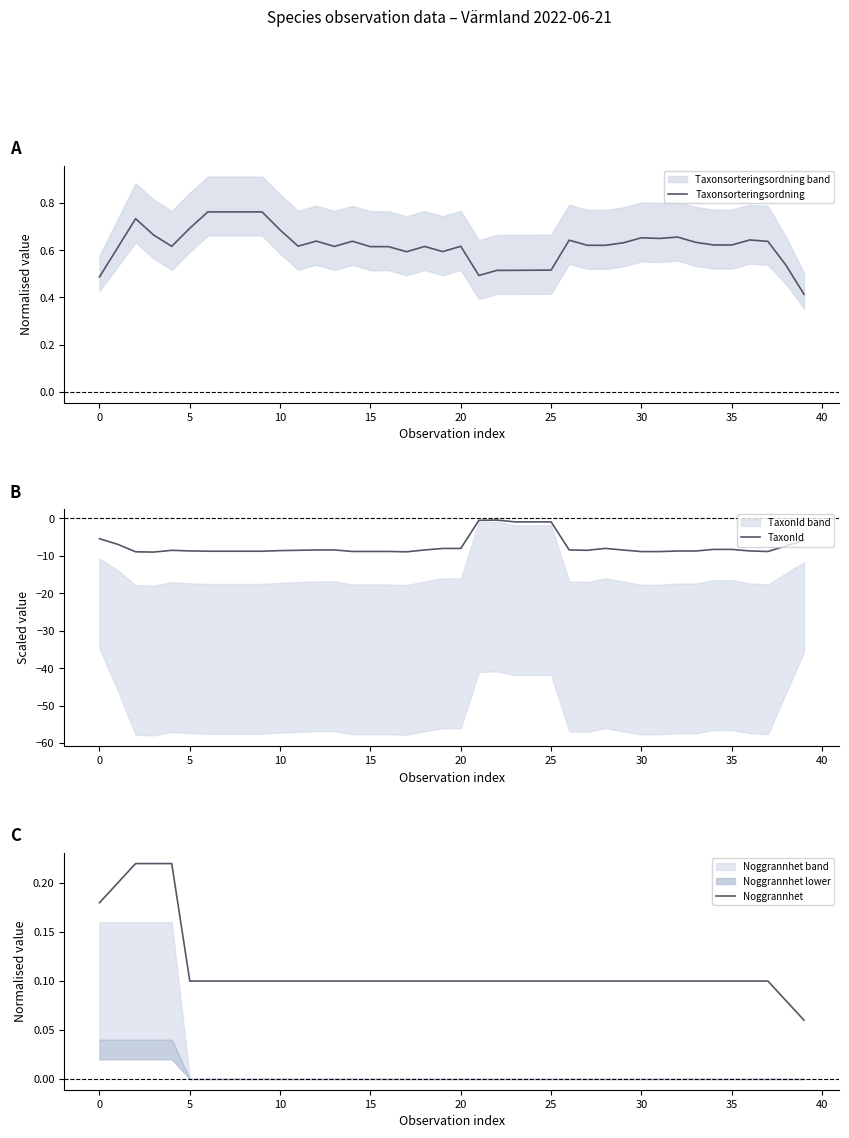

True or false: TaxonId has a value of -8.8 at 37.

True